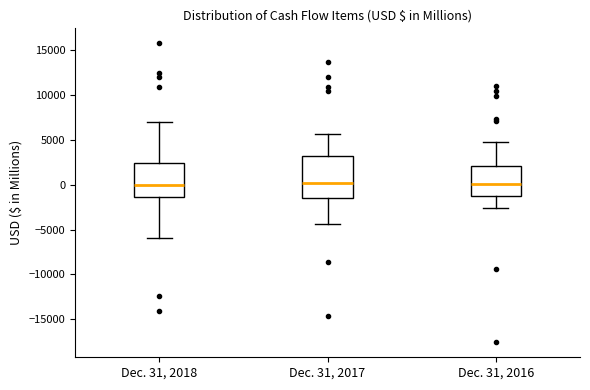

Comparing the boxes themselves (not the whiskers), which one is the tallest?

Dec. 31, 2017